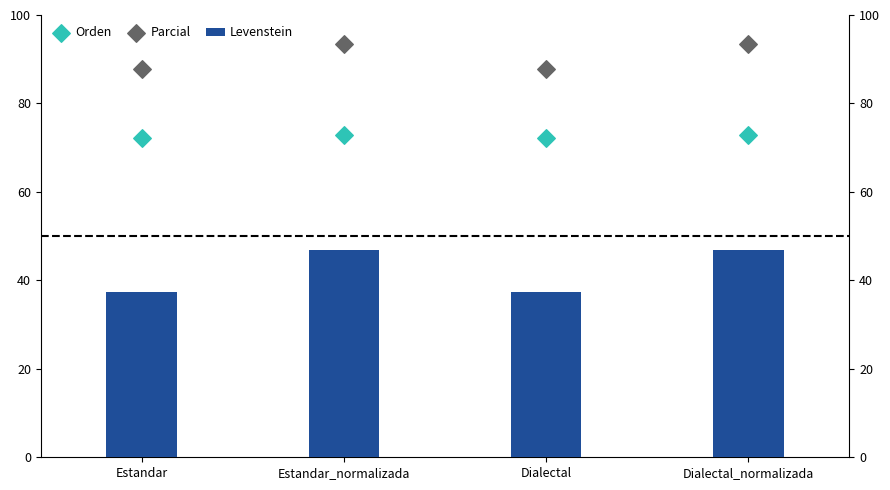

Which series contains the highest Y value?

Parcial